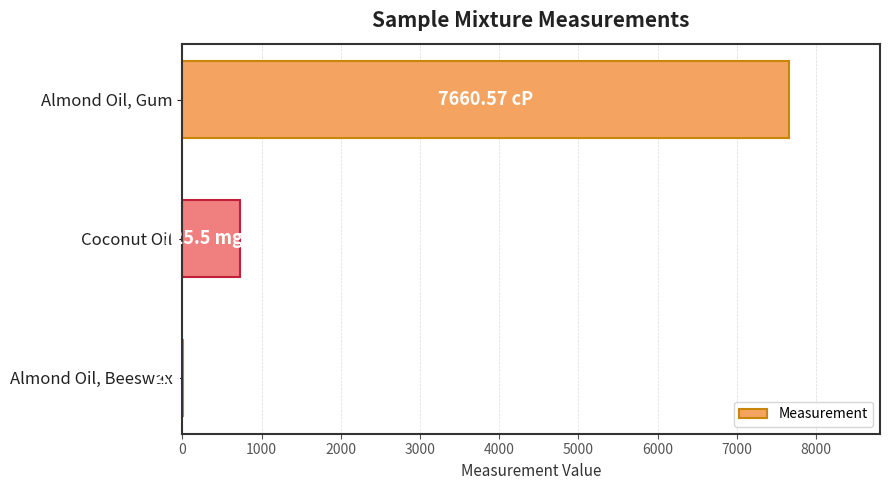

What is the sum of all values?

8388.4